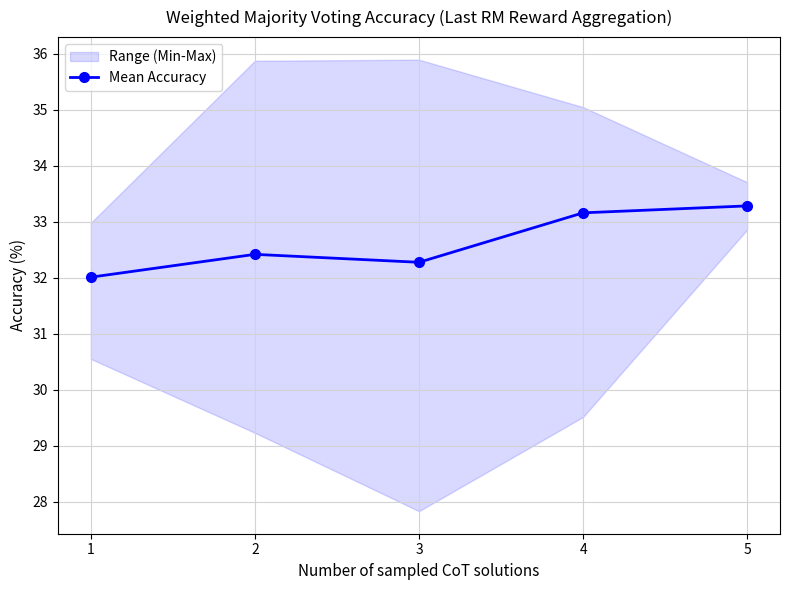

At which category does the data reach its first local peak?

2